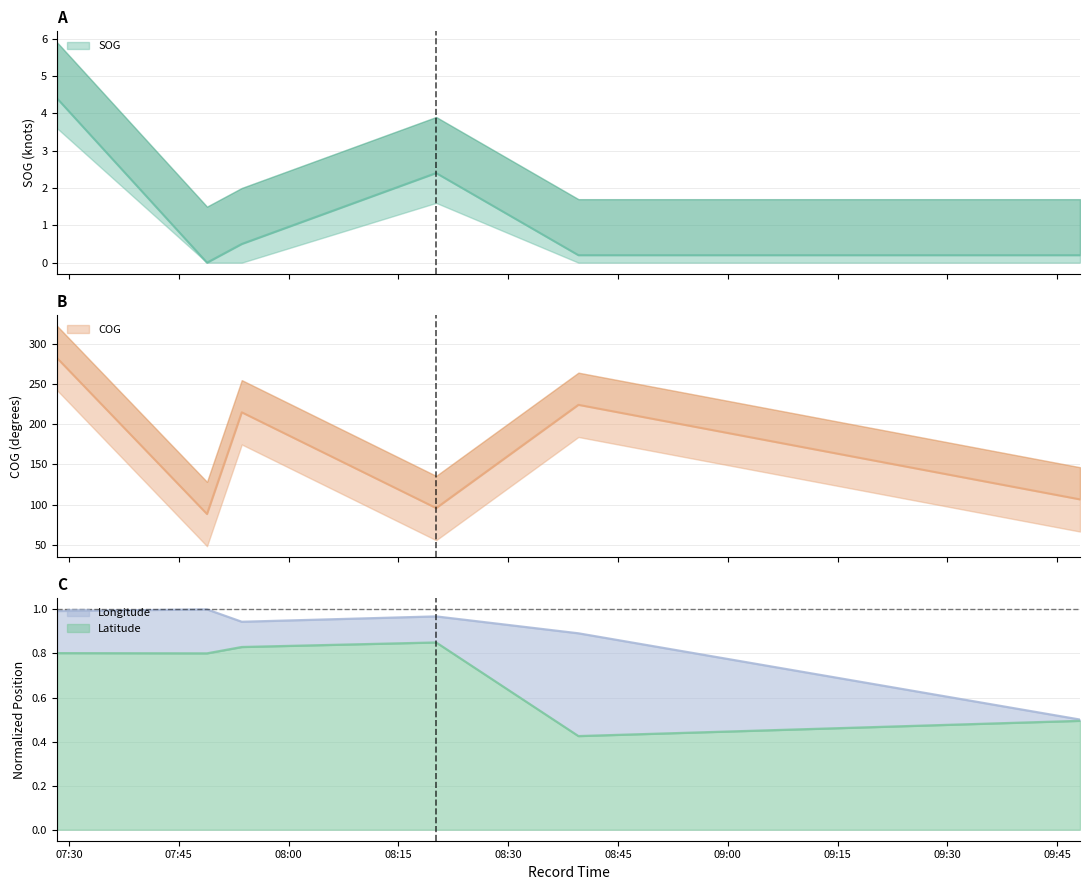

At 2024-04-16 07:48:51, list the series in order from smallest to largest.

SOG, Latitude, Longitude, COG